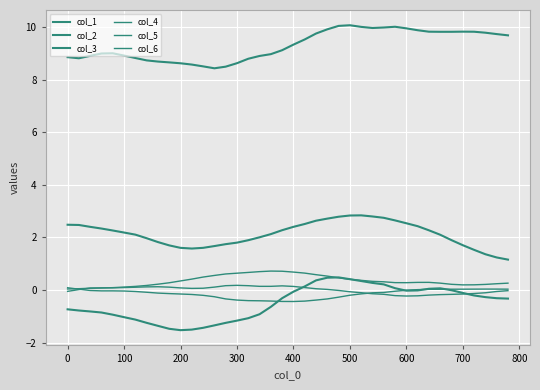

Does the chart have visible grid lines?

Yes